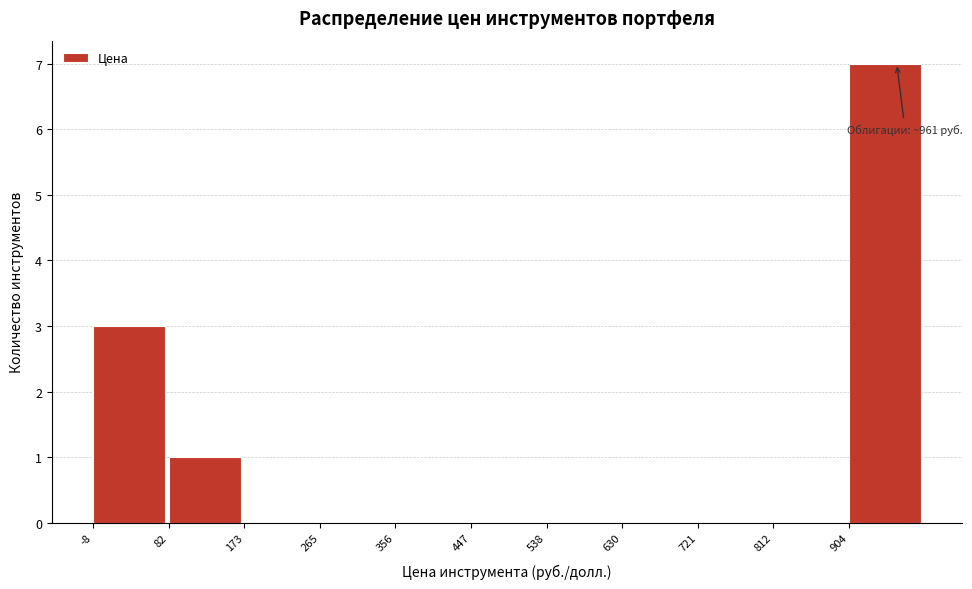

Over which range of the x-axis is the bar tallest?

900 to 1000